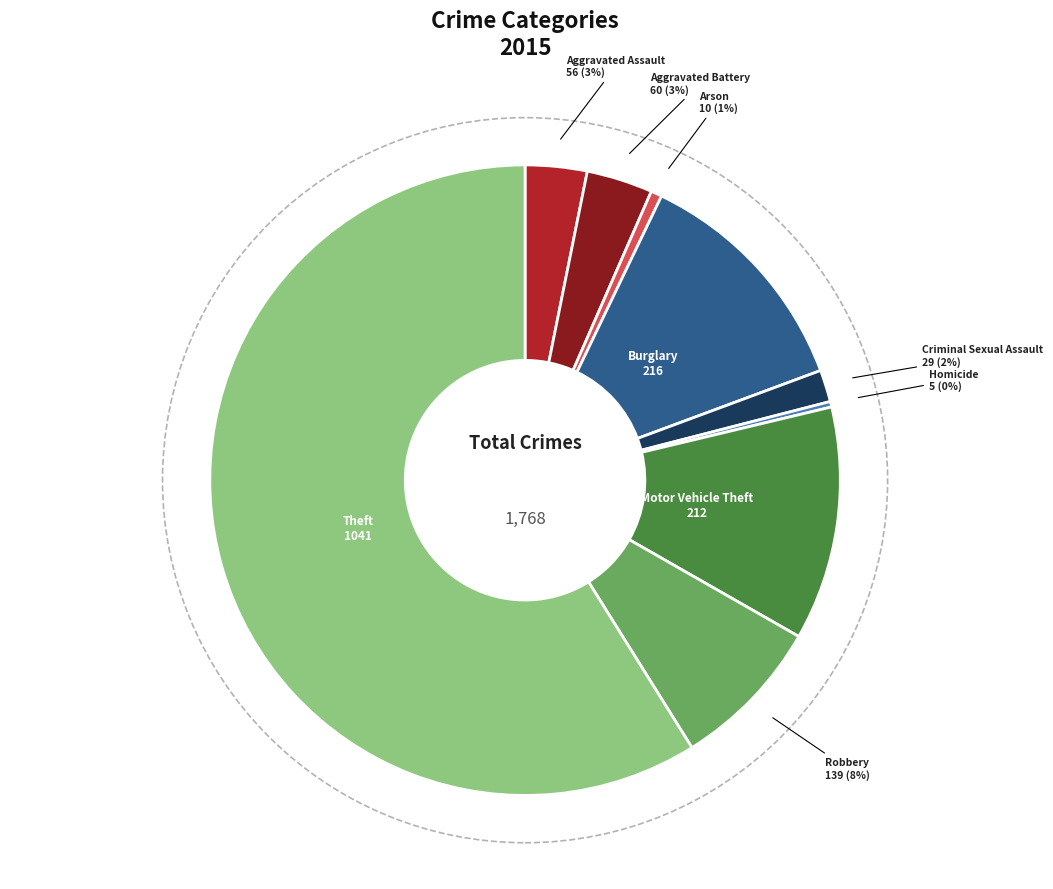

To the nearest percent, what is the average slice percentage?

11%